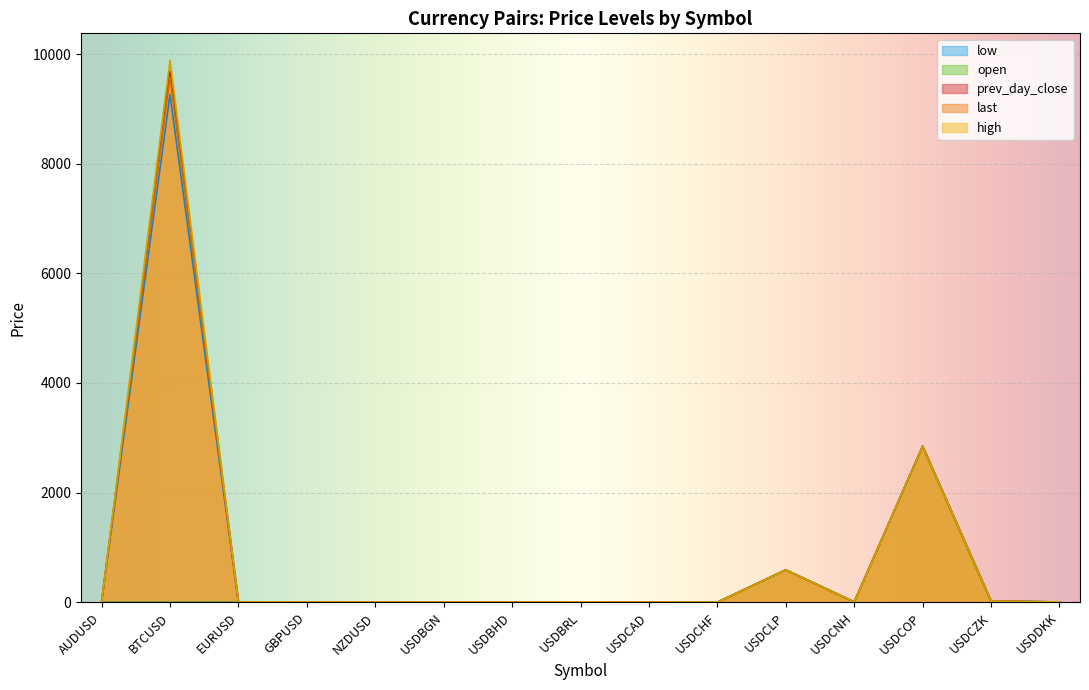

Between USDBRL and USDCOP, which is larger?

USDCOP